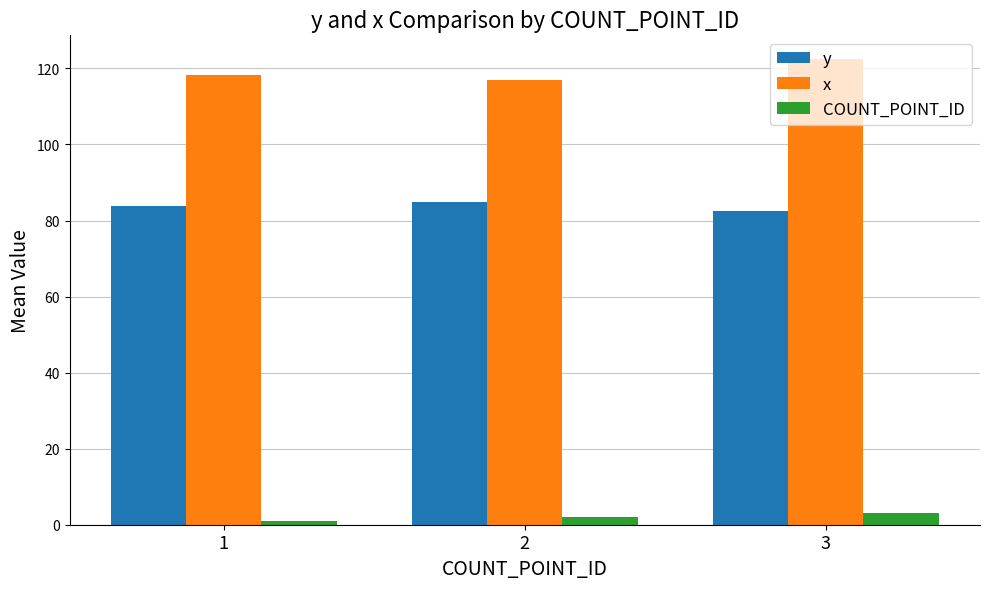

The x series shows 116.9 at 2. True or false?

True